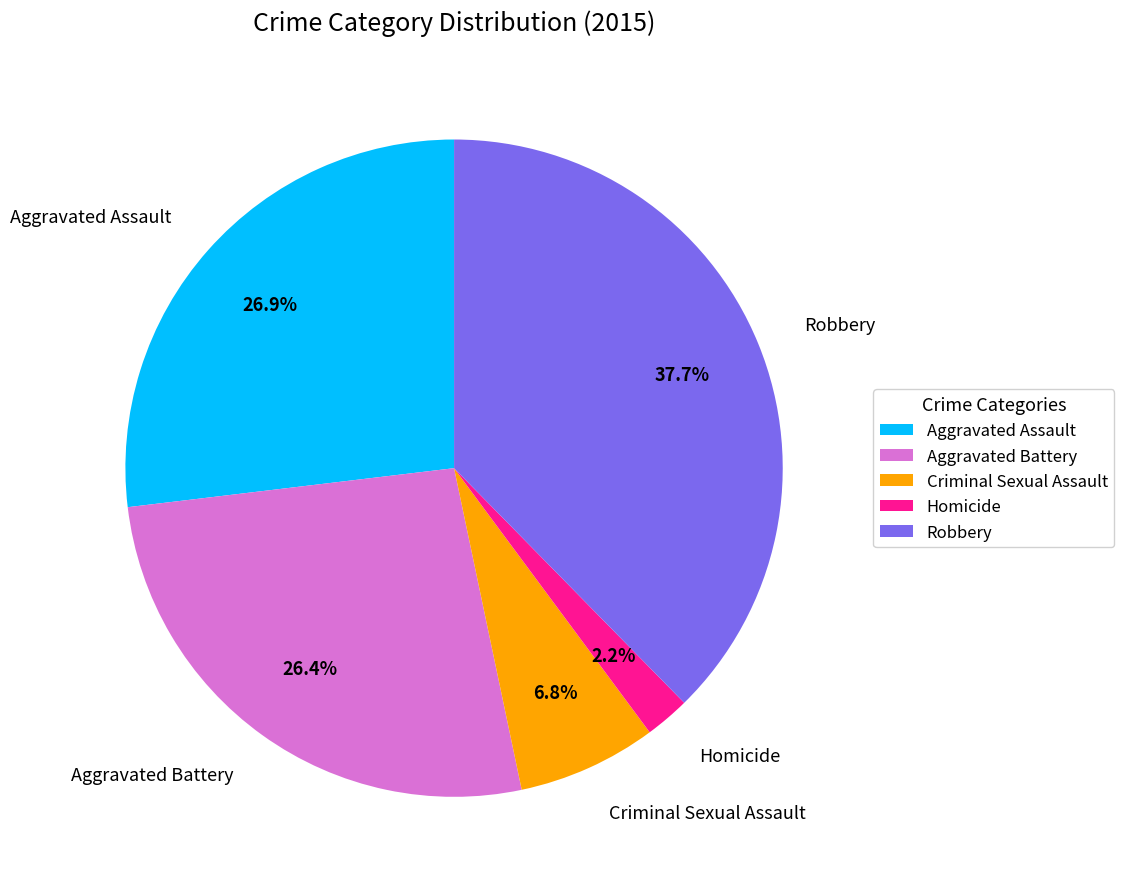

What percentage is the Homicide slice, to the nearest percent?

2%